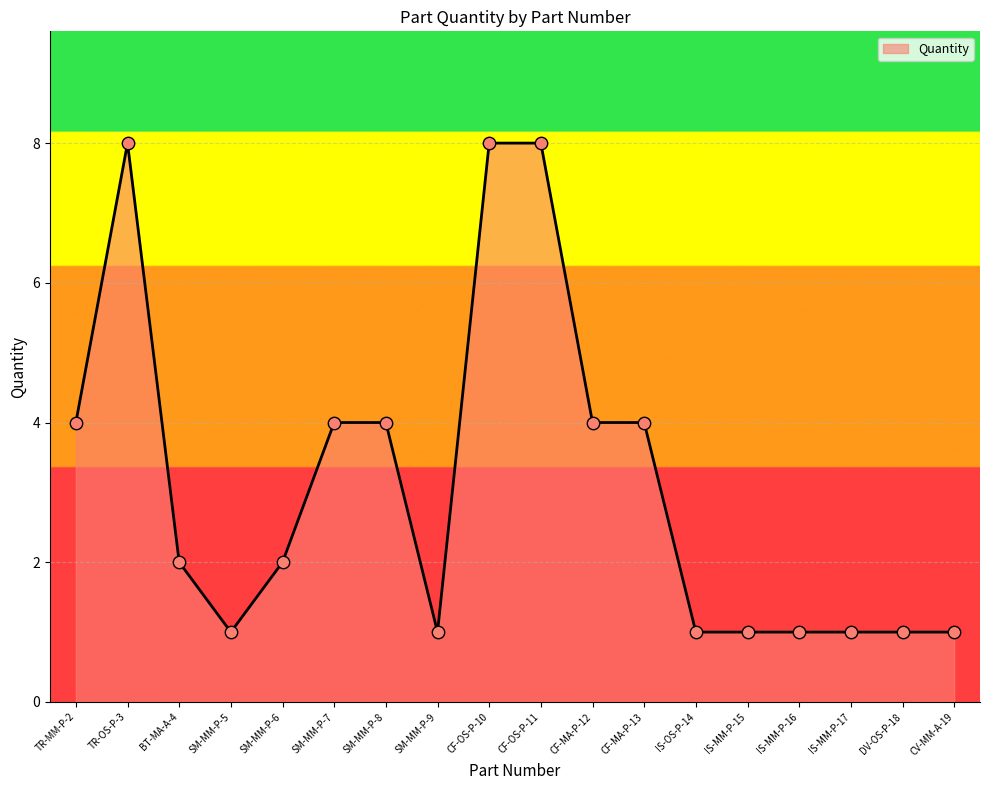

What is the change in value from SM-MM-P-6 to CF-MA-P-12?

+2